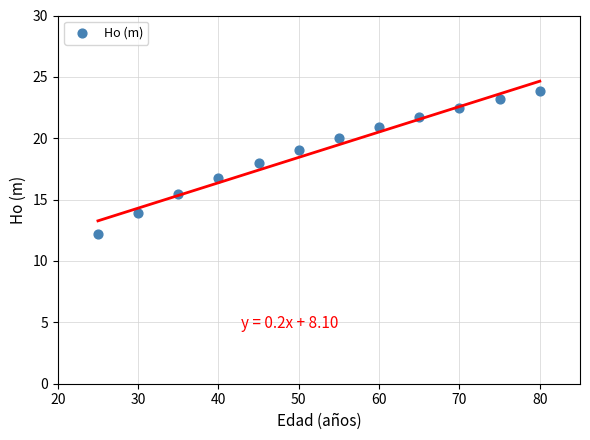

What is the average Y value?

19.0